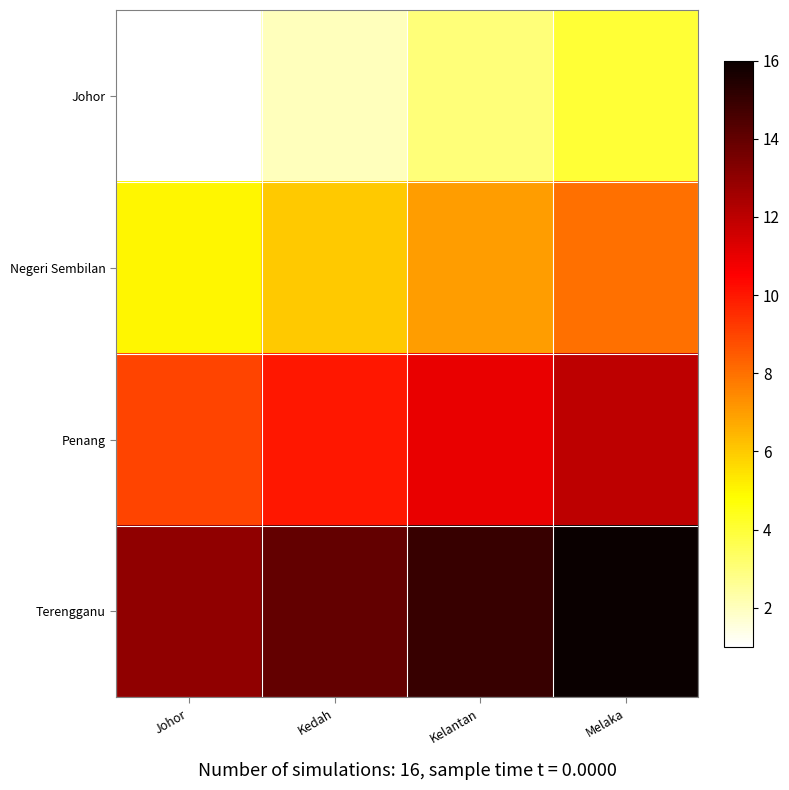

What is the difference between the highest and lowest values at Johor?

12